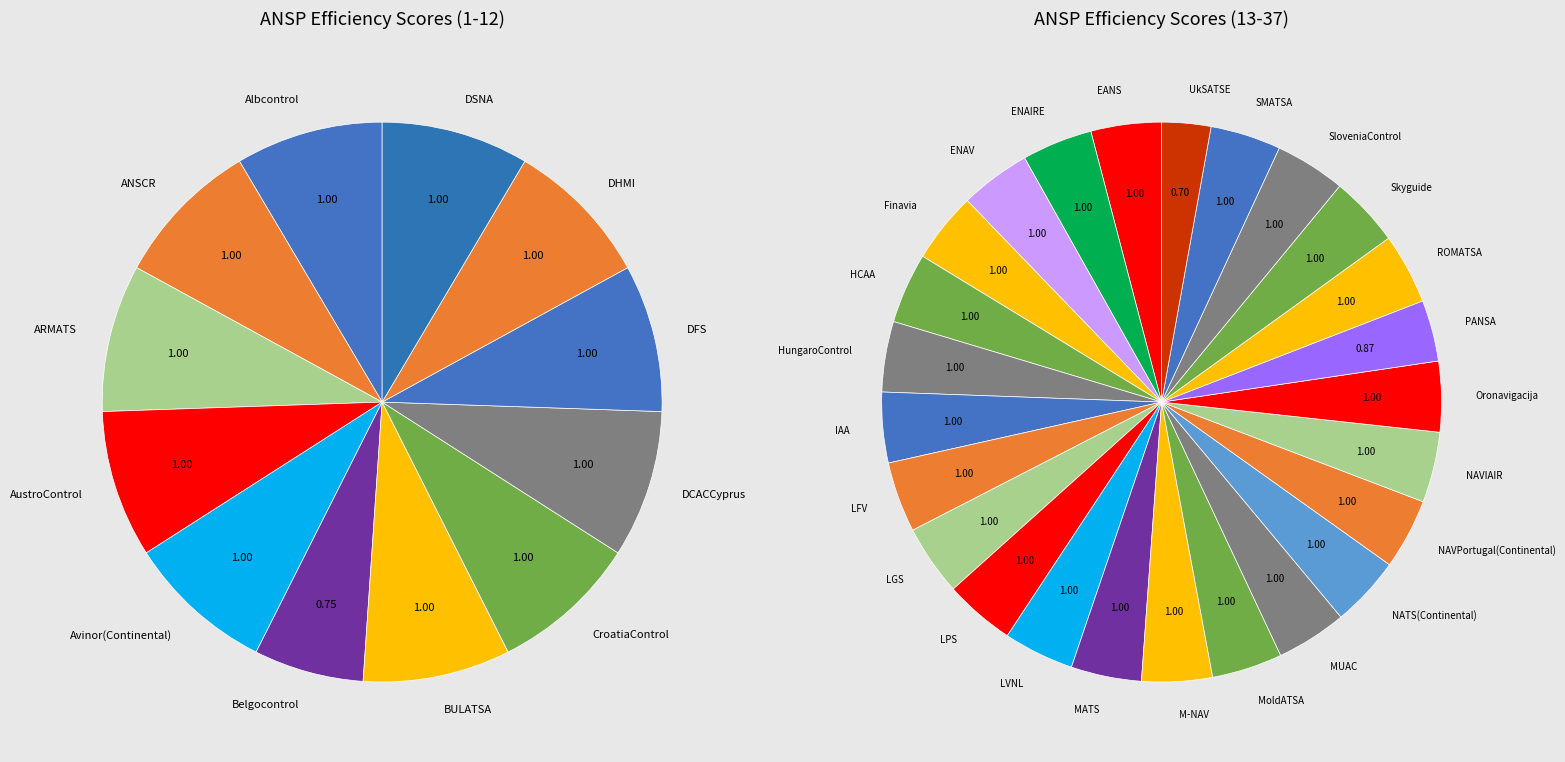

True or false: LFV accounts for 3% of the total.

True